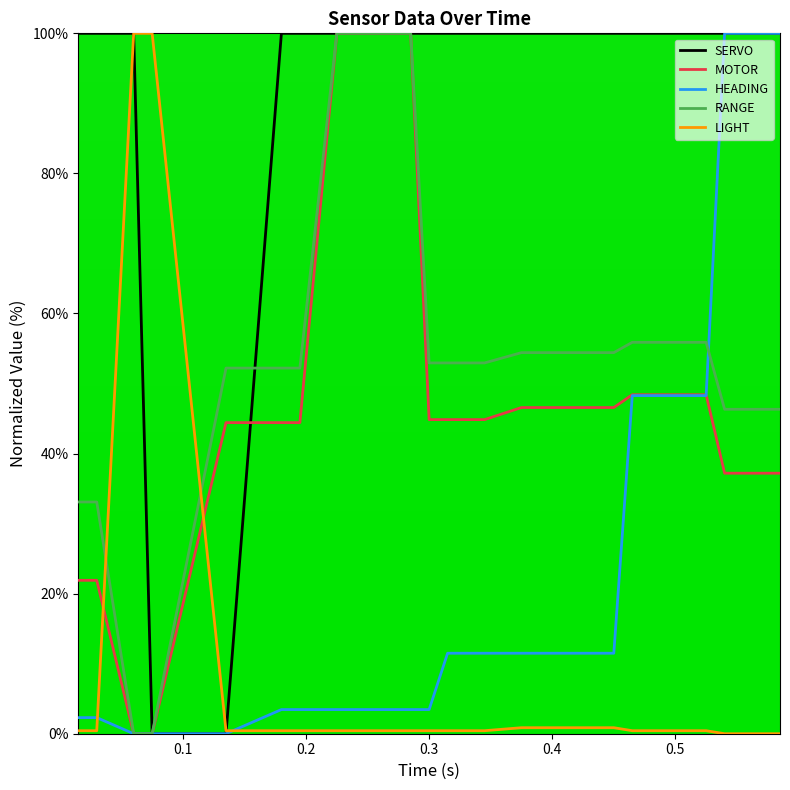

True or false: LIGHT and RANGE cross at least once.

True